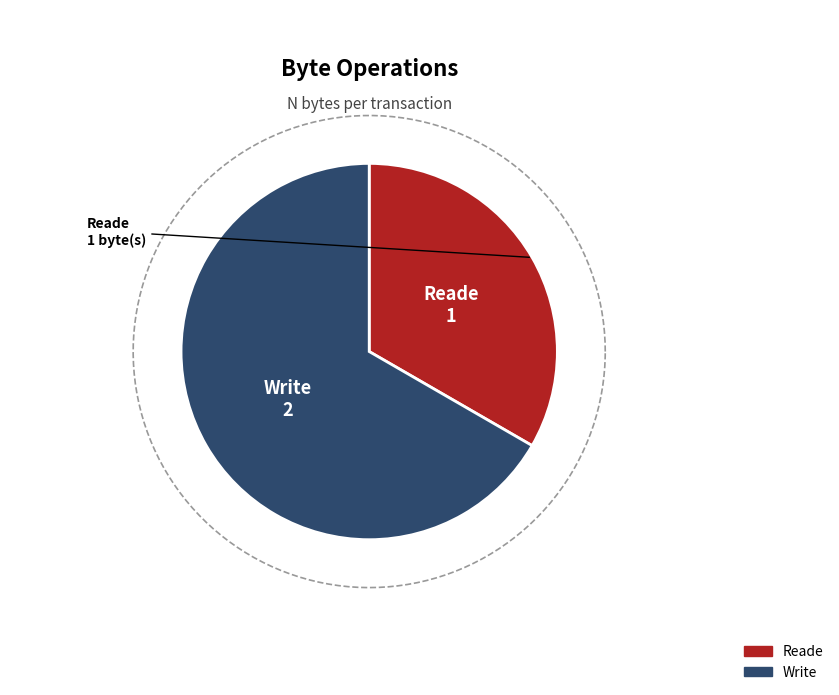

Count the number of slices in the pie.

2